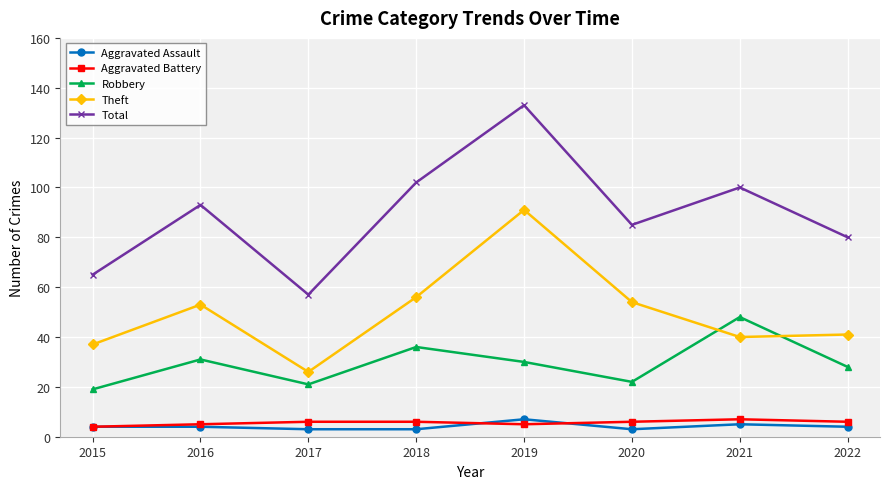

True or false: Aggravated Assault and Robbery intersect in this chart.

False